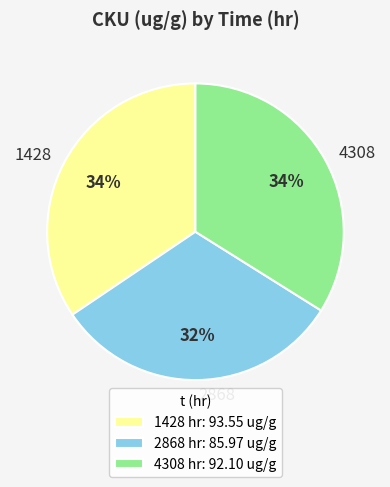

What percentage is the 2868 slice, to the nearest percent?

32%